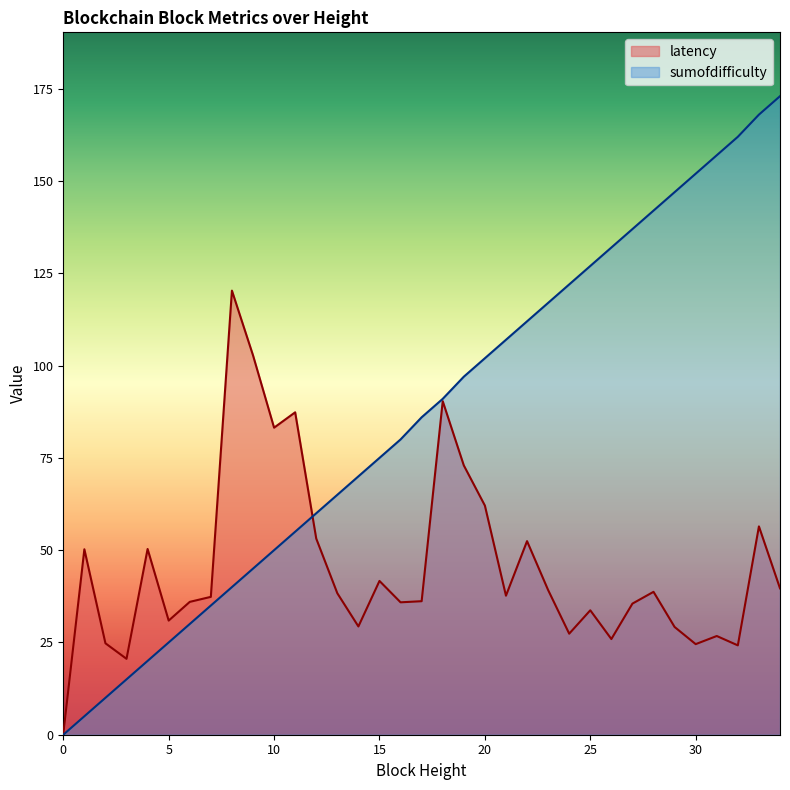

List the series in order of their overall mean, highest first.

sumofdifficulty, latency